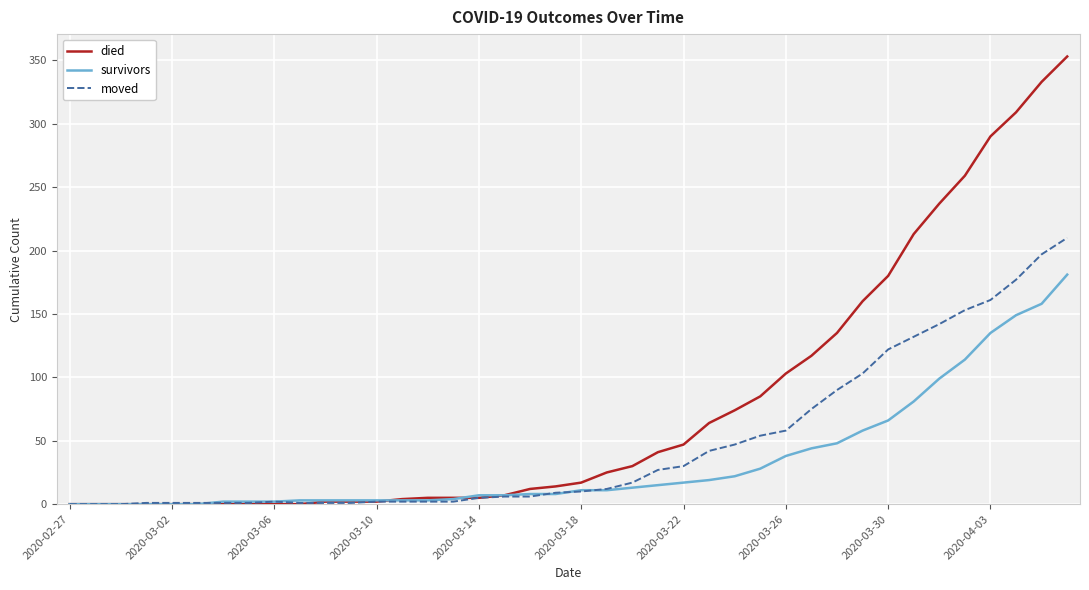

Which series has the largest total across all categories?

died